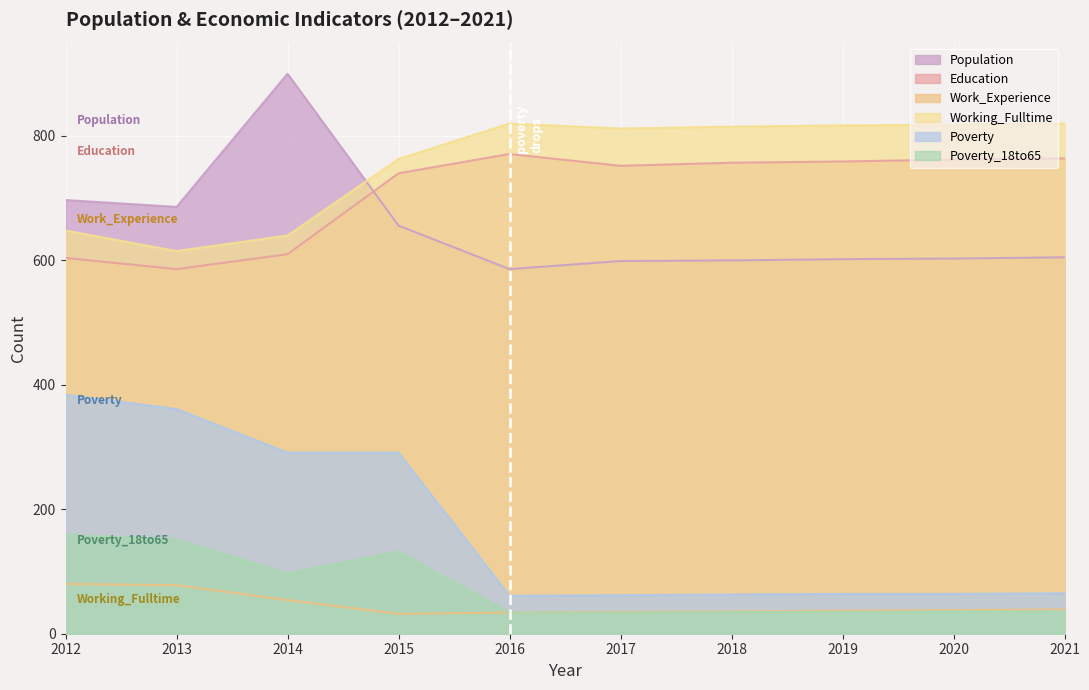

List the series in order of their peak value, highest first.

Population, Working_Fulltime, Education, Poverty, Poverty_18to65, Work_Experience